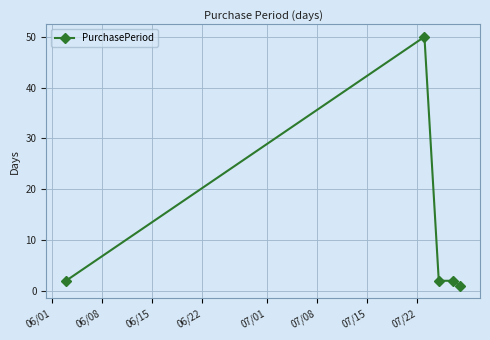

What is the maximum value shown in the chart?

50